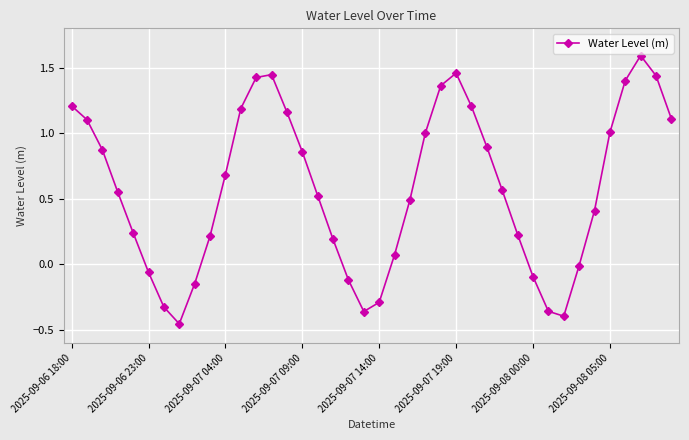

What is the greatest value displayed?

1.6